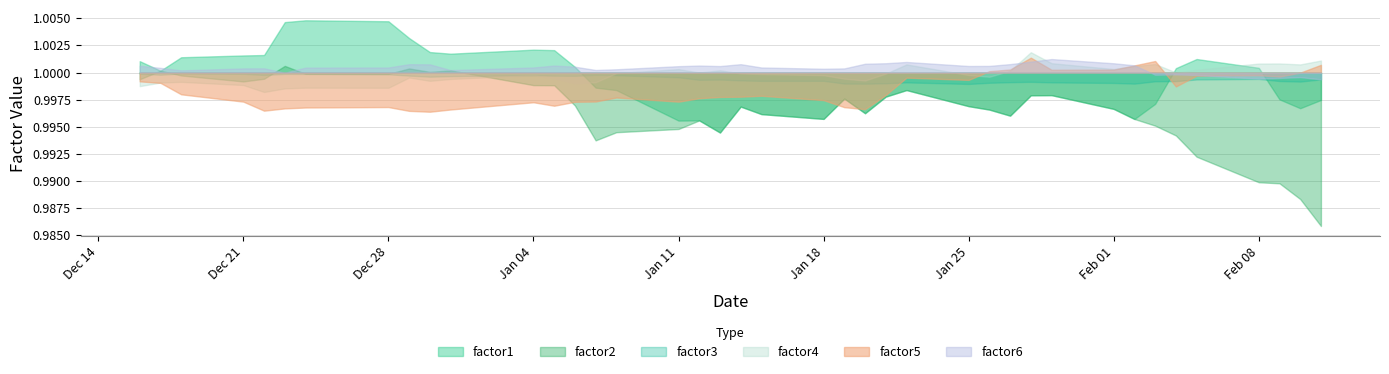

What are all the series names shown in the legend?

factor1, factor2, factor3, factor4, factor5, factor6